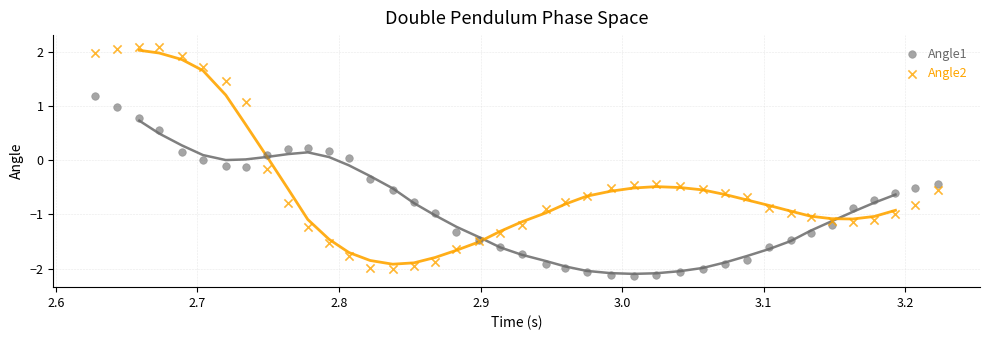

Which series has the largest Y range (max minus min)?

Angle2